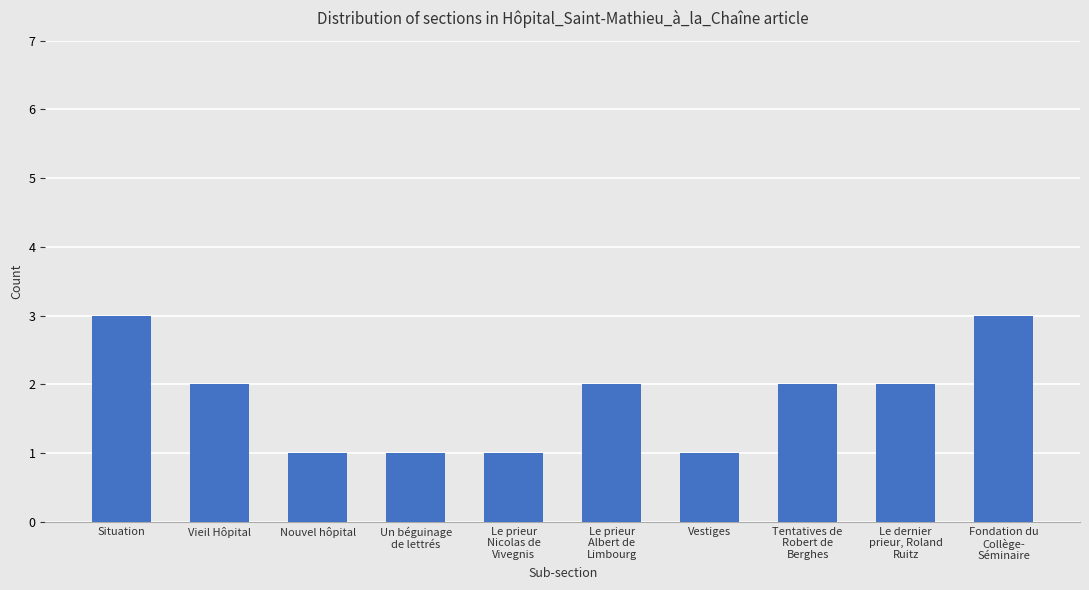

What is the label of the 3rd bar from the left?

Nouvel hôpital